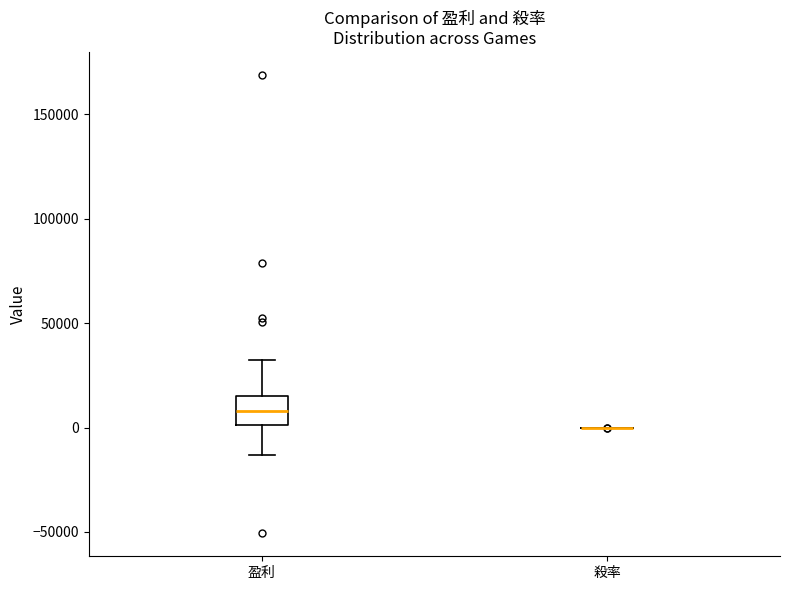

Reading left to right, transcribe this box plot: for each box, give where its median line is, the range the box spans, and where its two whiskers end, as read against the y-axis. The values are not printed on the chart, so give them approximately, as read against the axis.

盈利: median 10000, box 0 to 15000, whiskers -15000 to 35000
殺率: box collapsed to a line at 0, whiskers 0 to 0